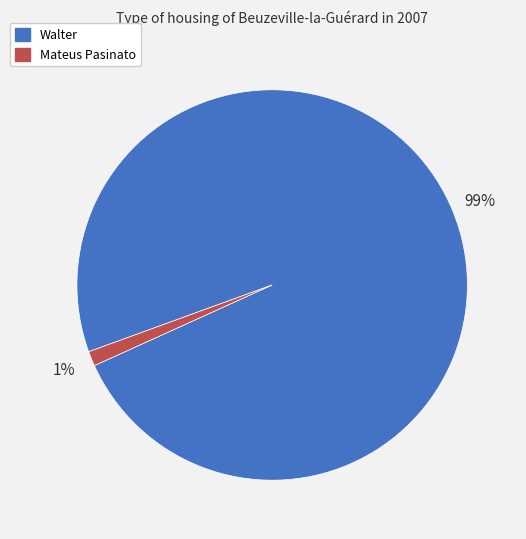

How many segments does this pie chart have?

2